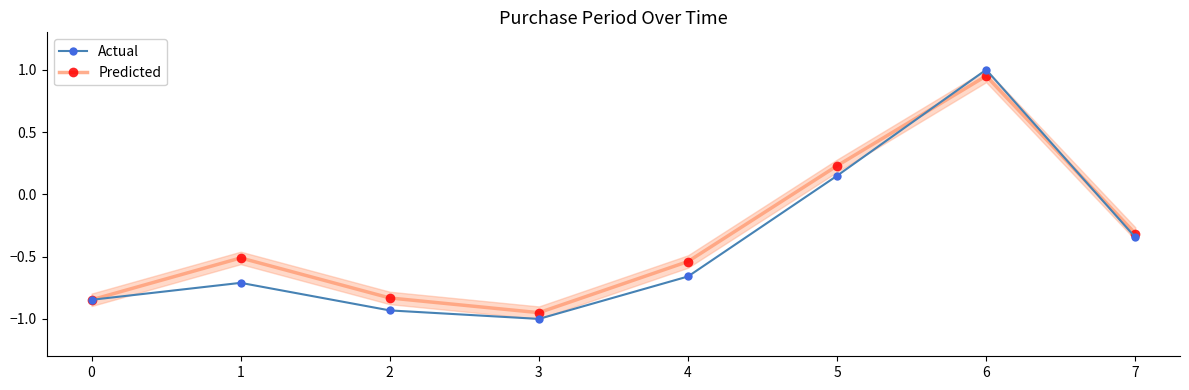

What is the difference between the Predicted values at 2 and 4?

0.3